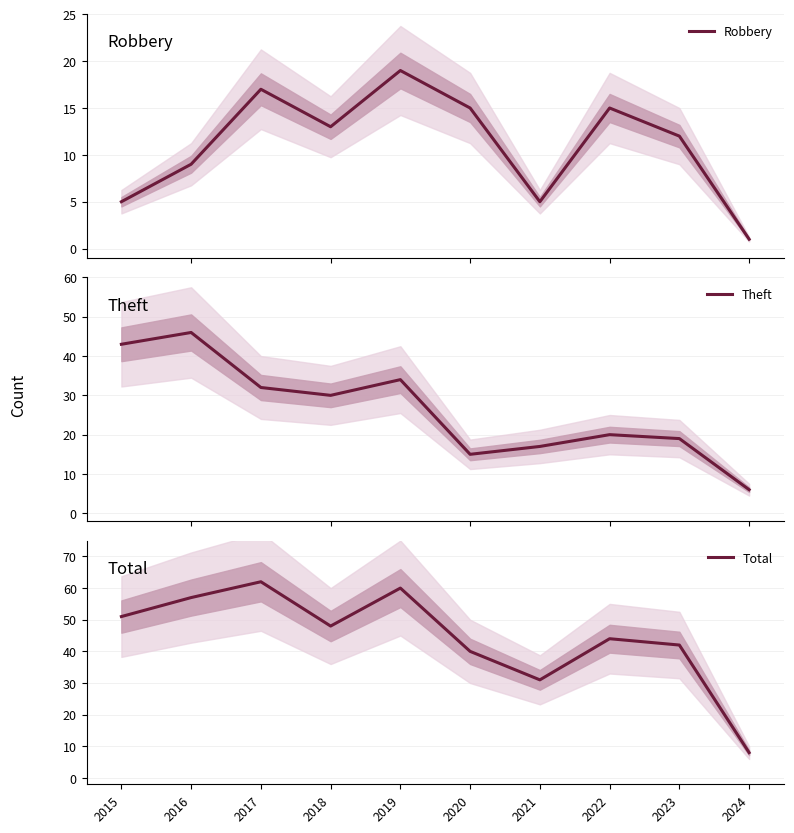

How many values in the Total series are below 48?

5